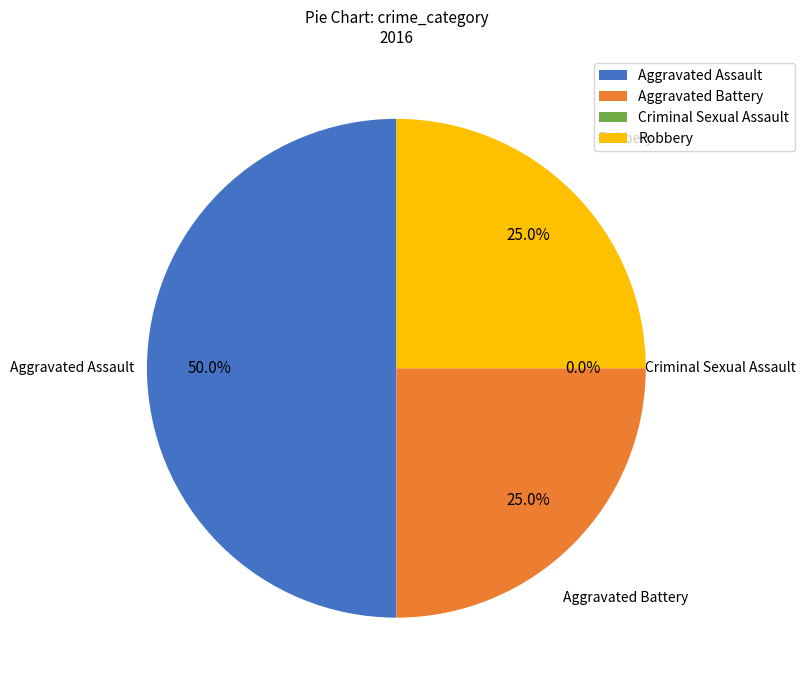

True or false: Aggravated Assault accounts for 50% of the total.

True